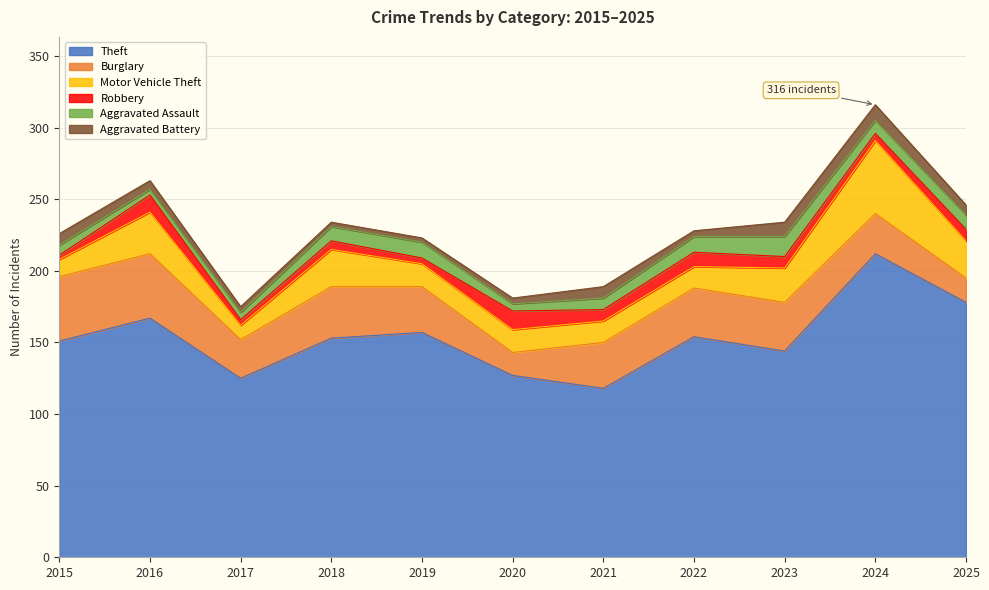

What is the sum of all Motor Vehicle Theft values?

240